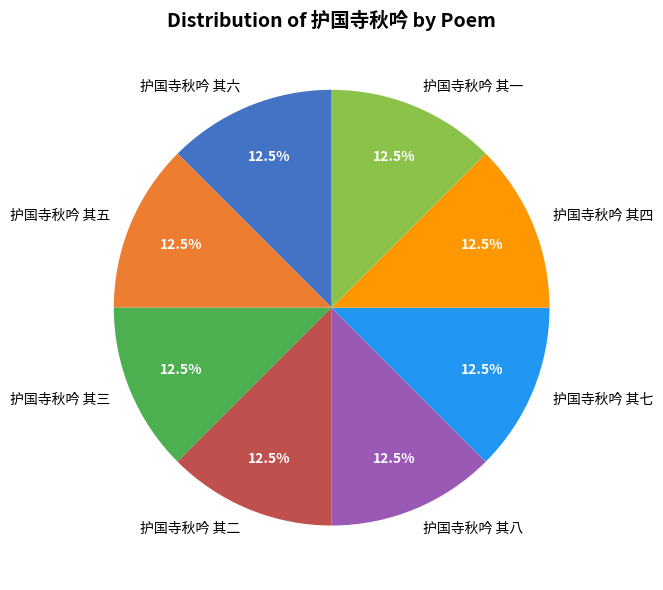

Does any single category account for the majority?

No